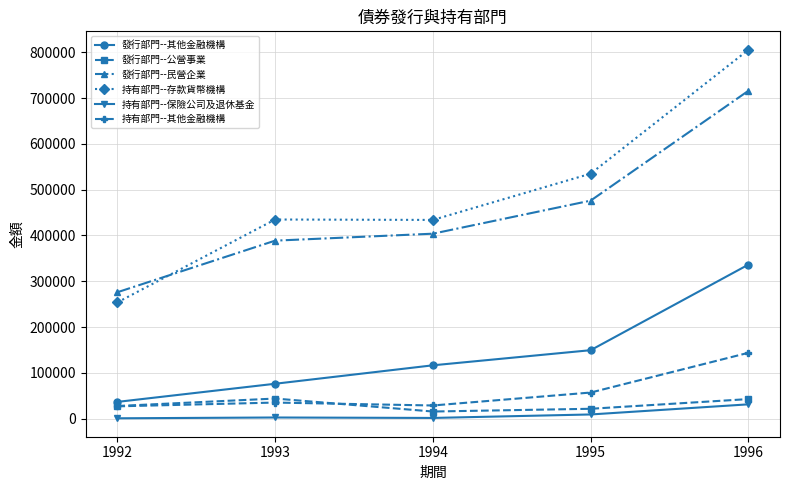

What is the spread (max minus min) of values at 1992?

275080